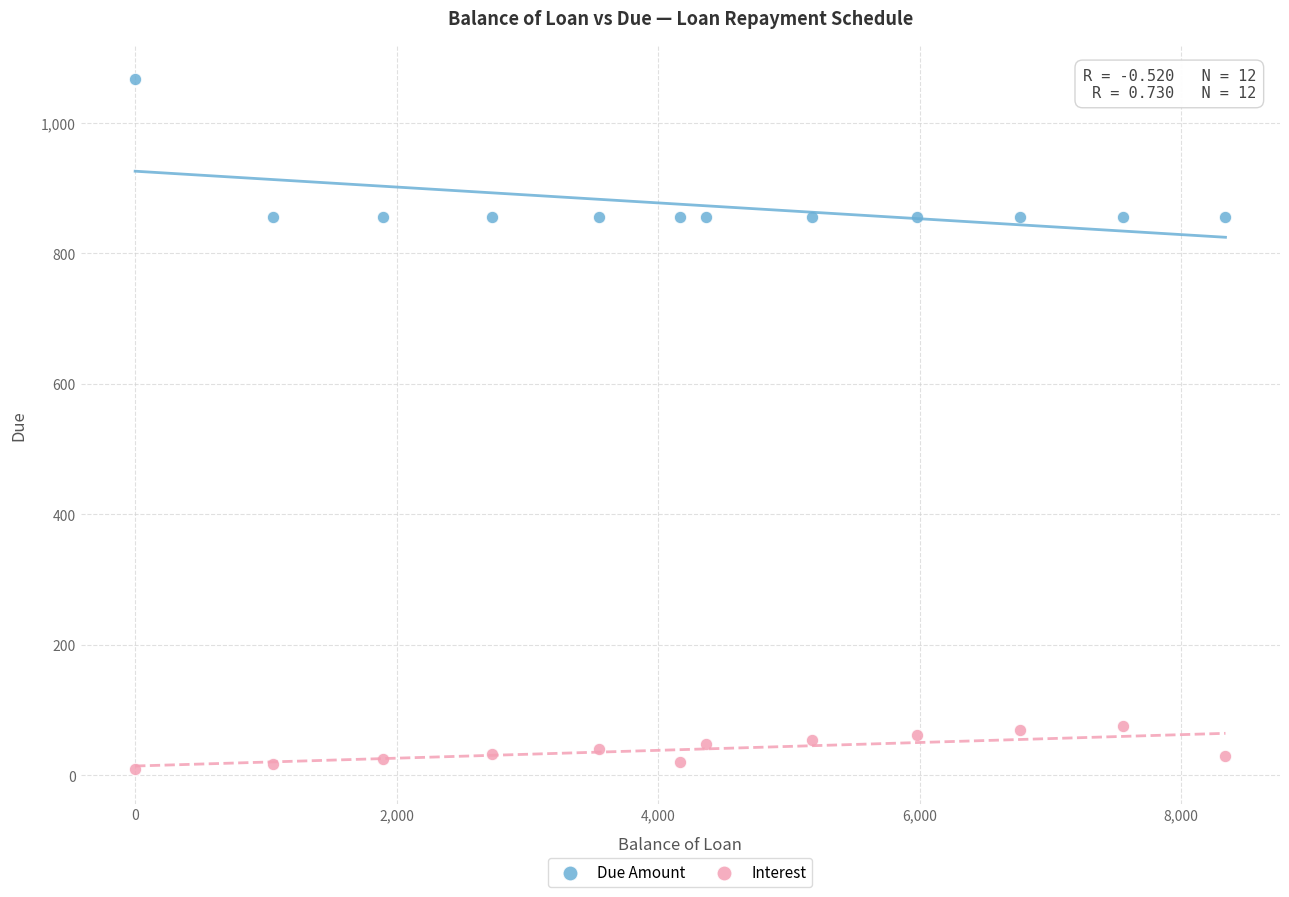

Which series contains the lowest Y value?

Interest